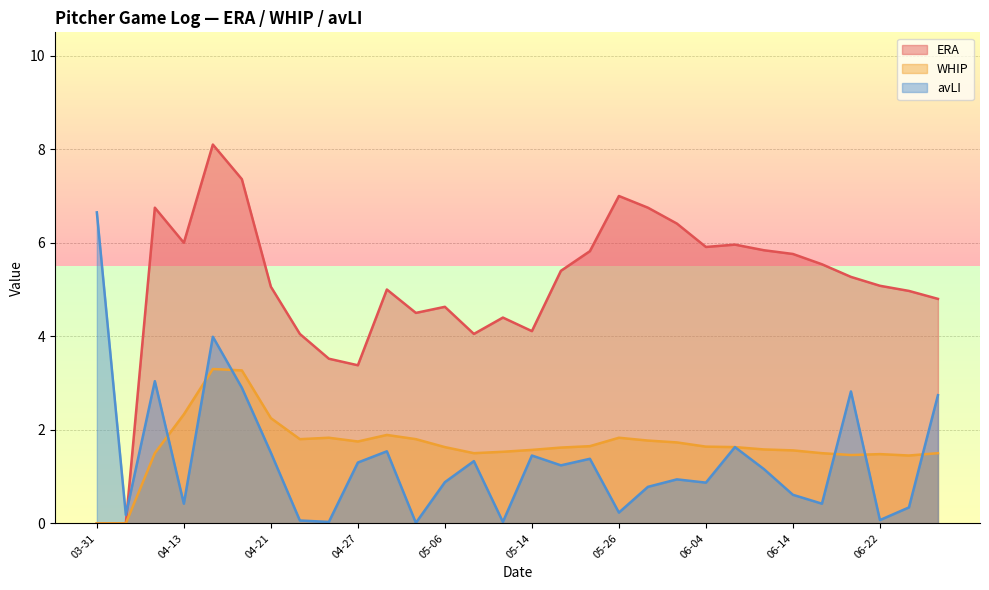

Which category has the lowest value in the avLI series?

05-03